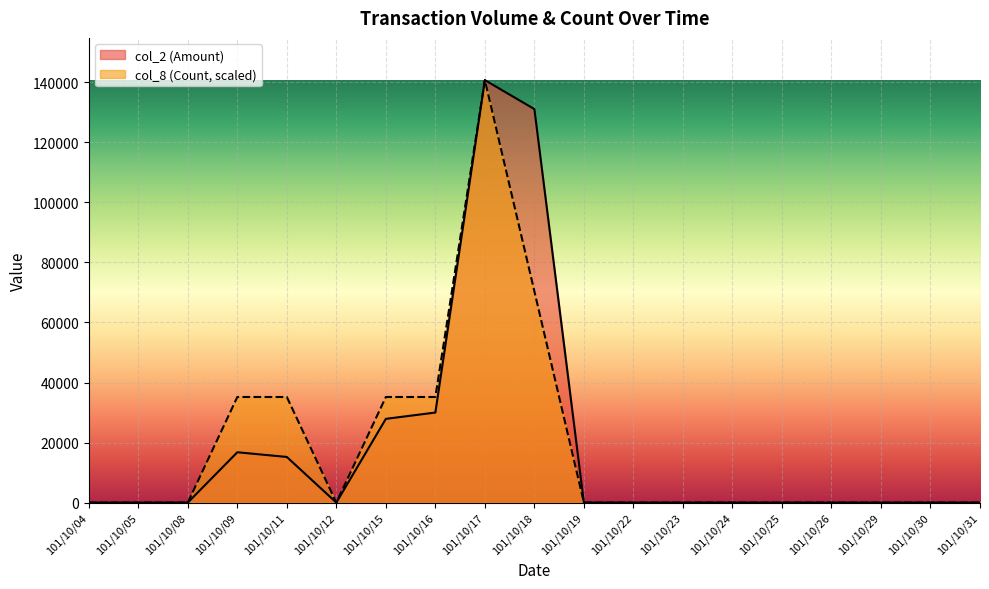

How many series are shown in this chart?

2